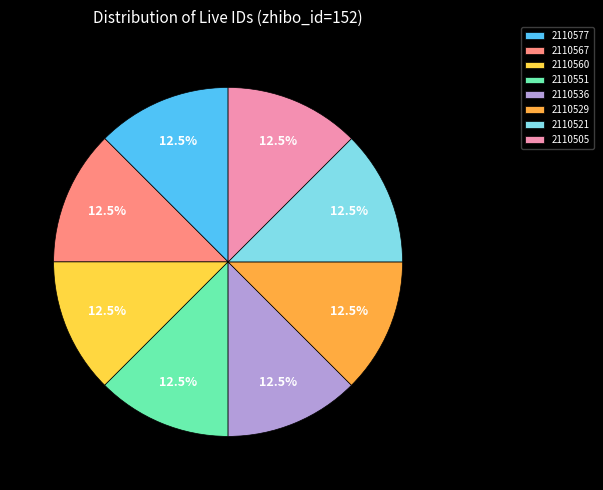

Is 2110529 the majority of the pie?

No